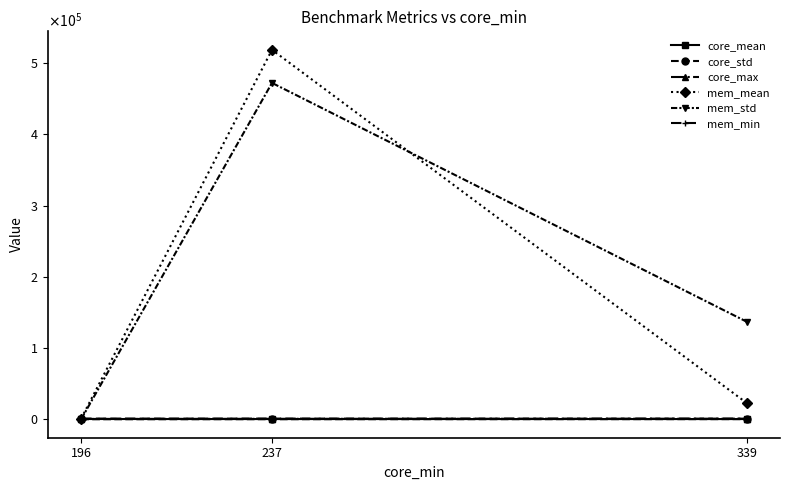

Where does the mem_std series first go above 136981?

237